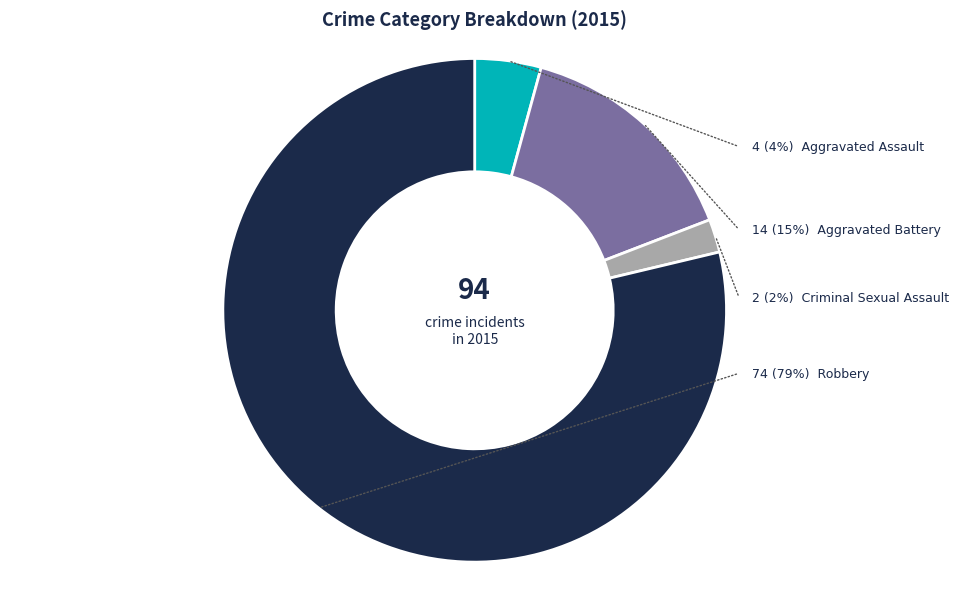

What is the ratio of the value at Aggravated Assault to the value at Aggravated Battery?

0.3